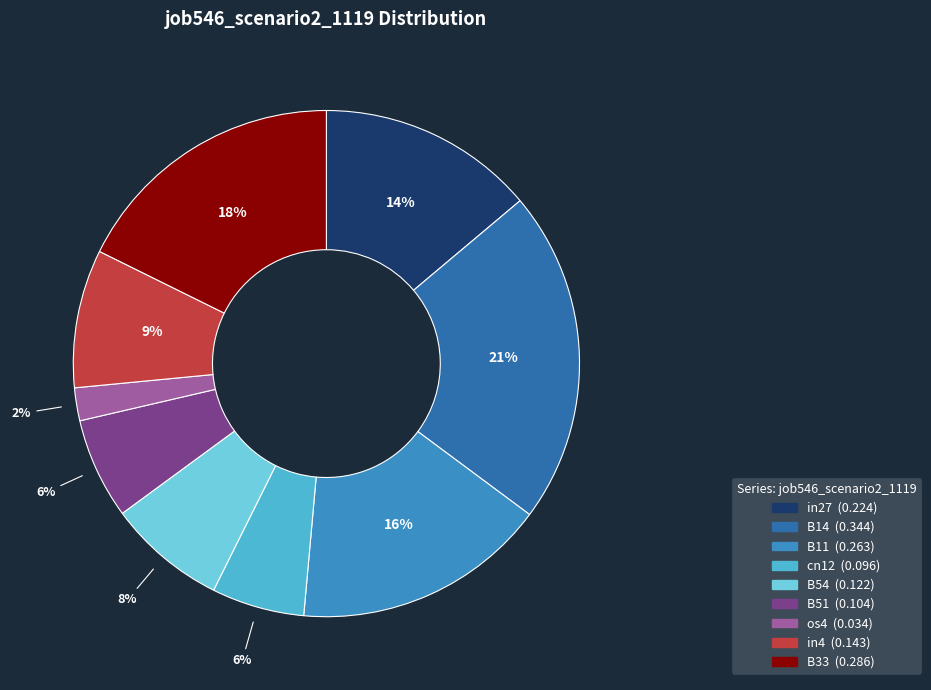

To the nearest percent, what is the difference between the largest and smallest slice percentages?

19%